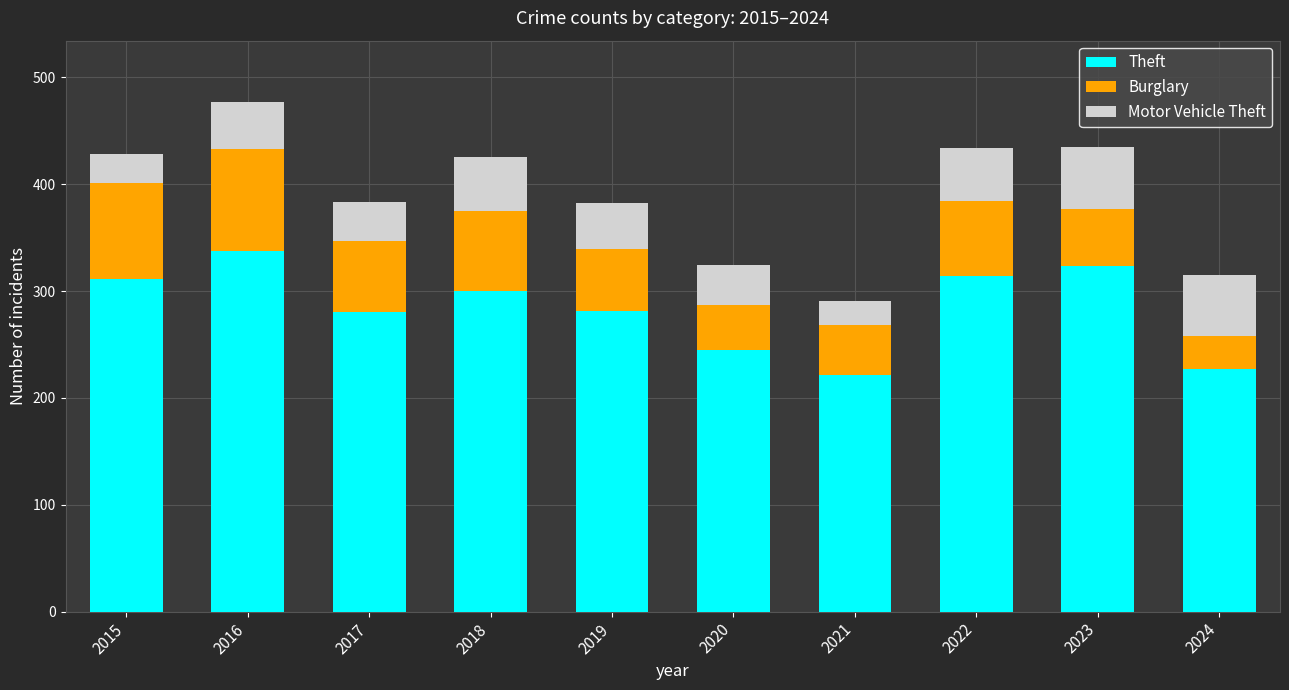

The value of Theft at 2016 is 109. True or false?

False